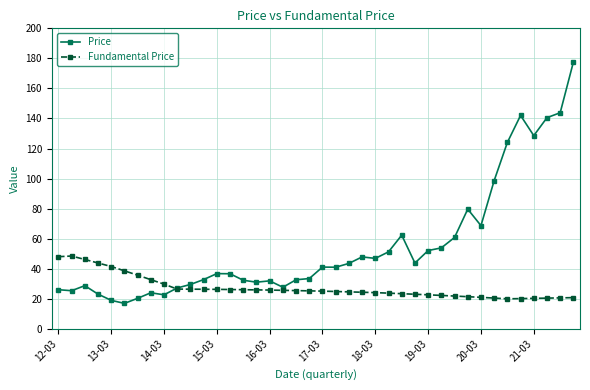

What is the lowest value of the Price series?

16.9